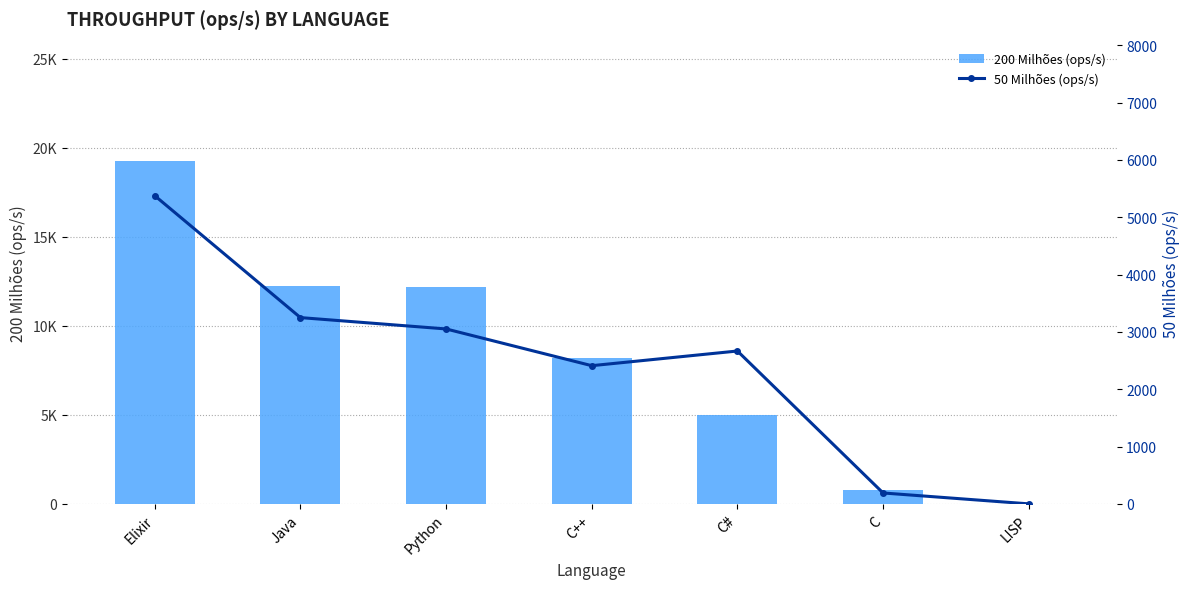

Reading left to right, extract all data points from this chart.

200 Milhões (ops/s): Elixir=19238	Java=12213	Python=12207	C++=8201	C#=4965	C=762	LISP=0
50 Milhões (ops/s): Elixir=5377	Java=3250	Python=3052	C++=2411	C#=2667	C=190	LISP=0